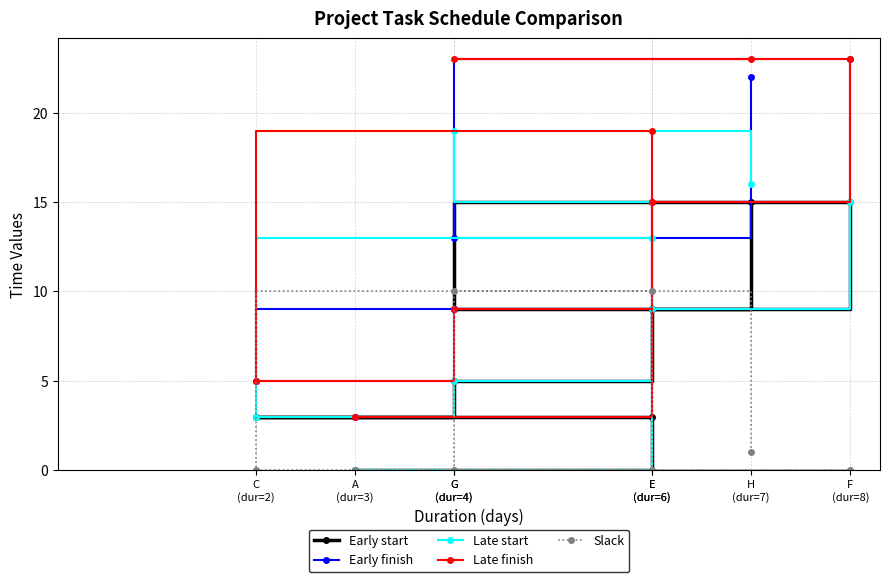

What is the label of the 6th point from the right?

C
(dur=2)